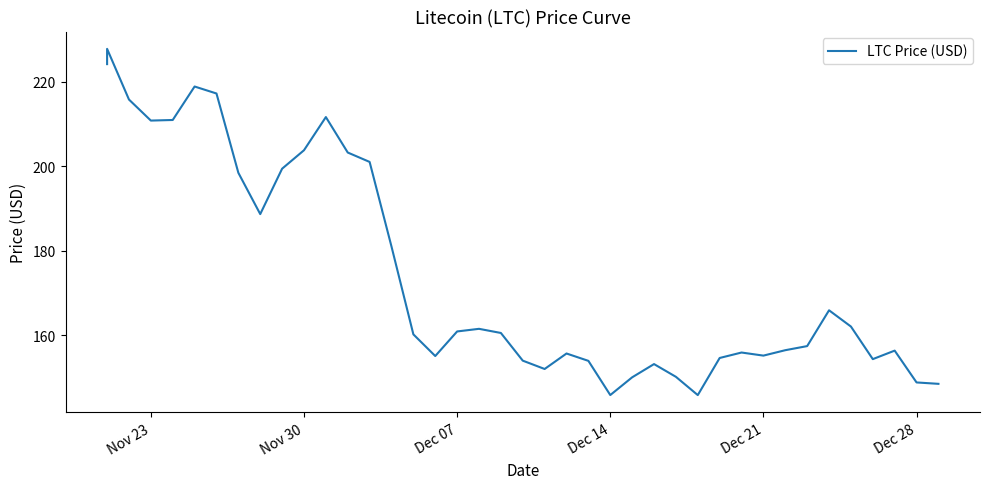

What is the minimum value shown in the chart?

145.9